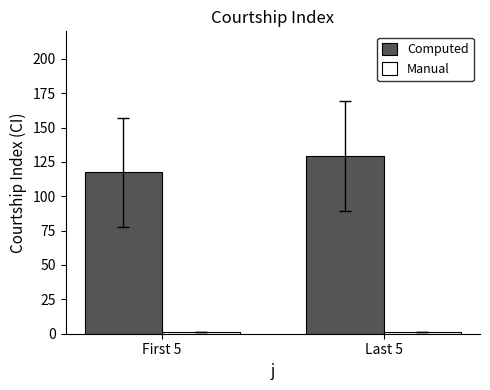

At how many categories does at least one series exceed 119?

1